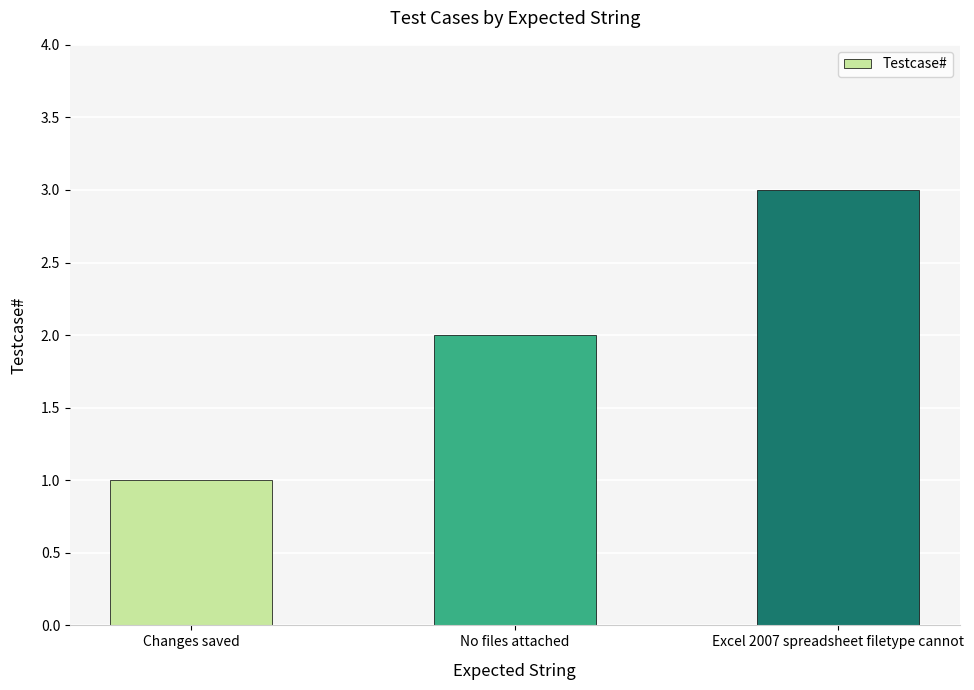

What is the ratio of the value at Excel 2007 spreadsheet filetype cannot to the value at Changes saved?

3.0